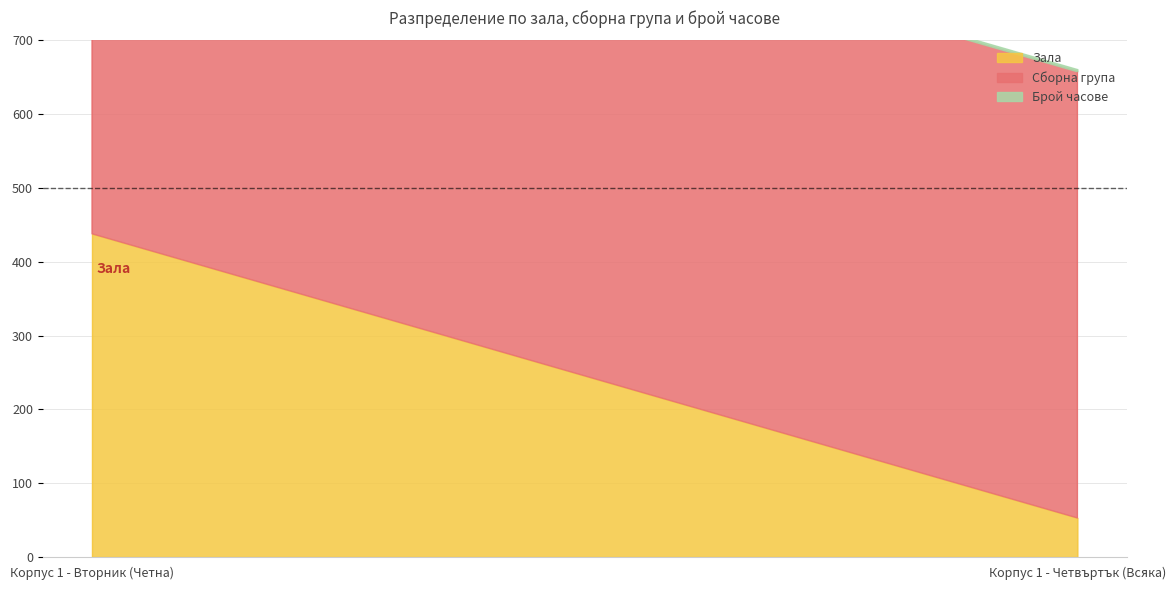

How many values in the Зала series are below 438?

1